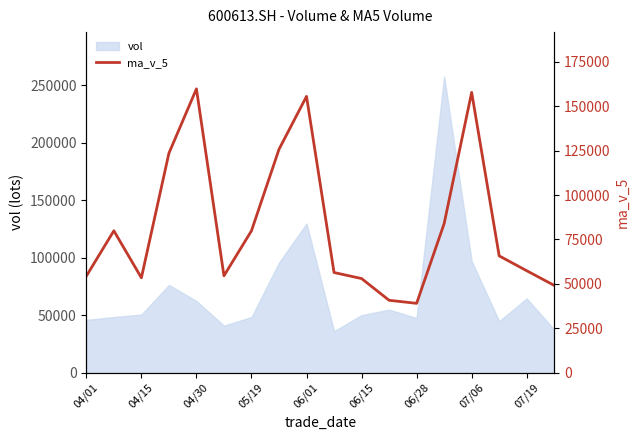

What is the value of the 3rd point from the left?

53440.9